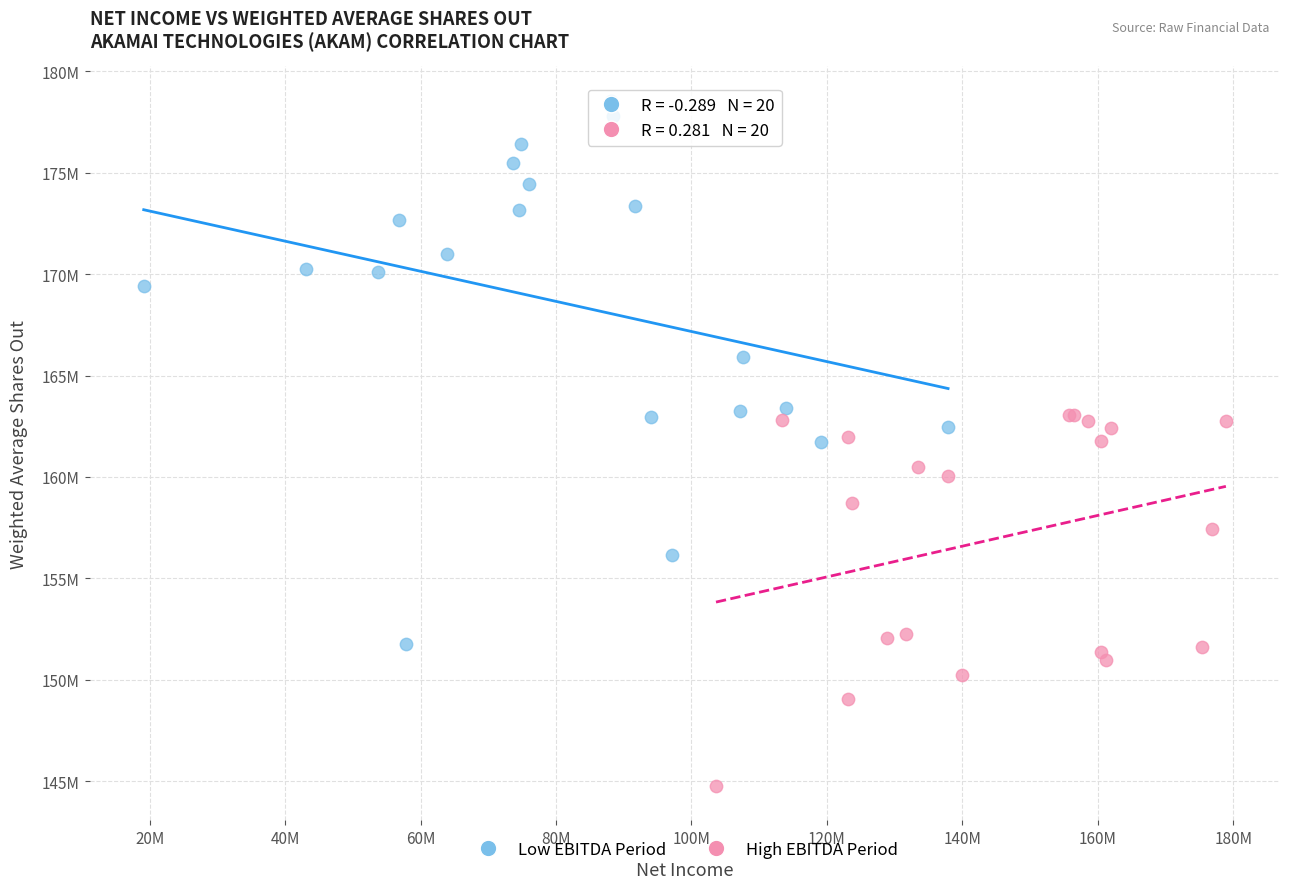

Which series reaches the minimum Y coordinate?

High EBITDA Period